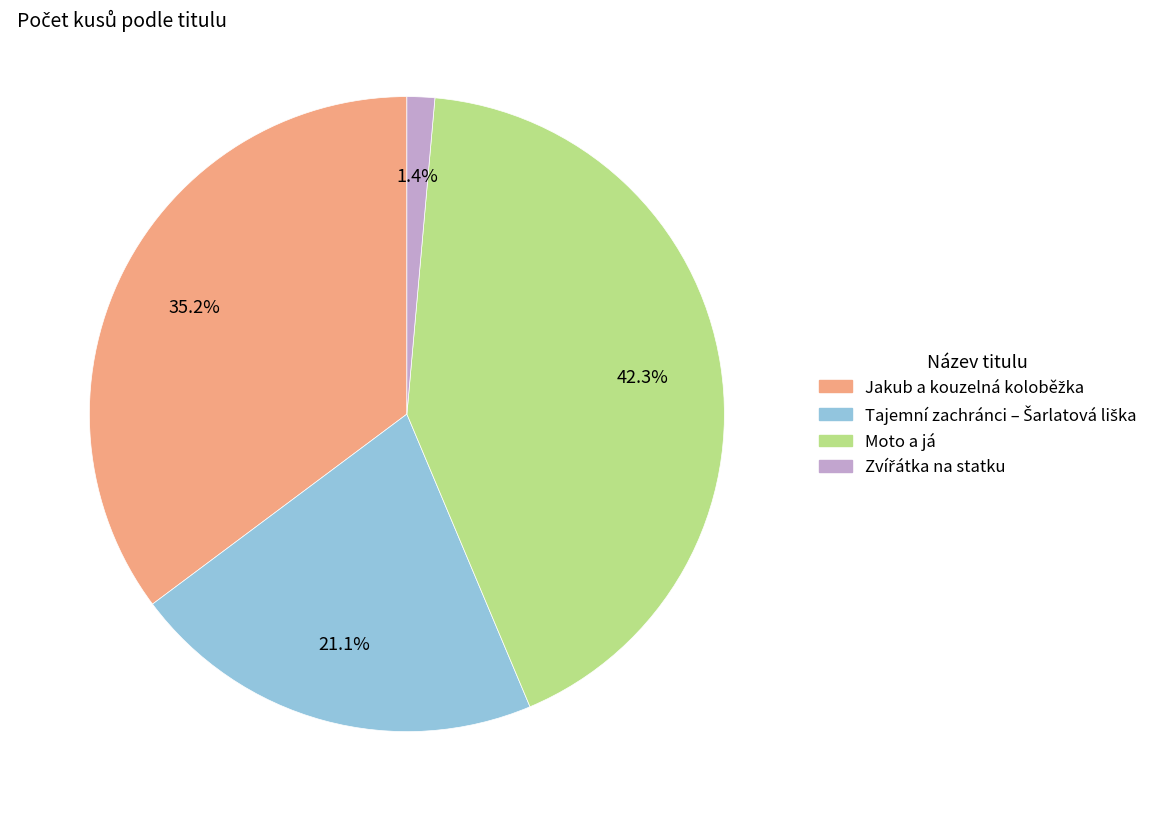

Does Moto a já account for over 50% of the chart?

No